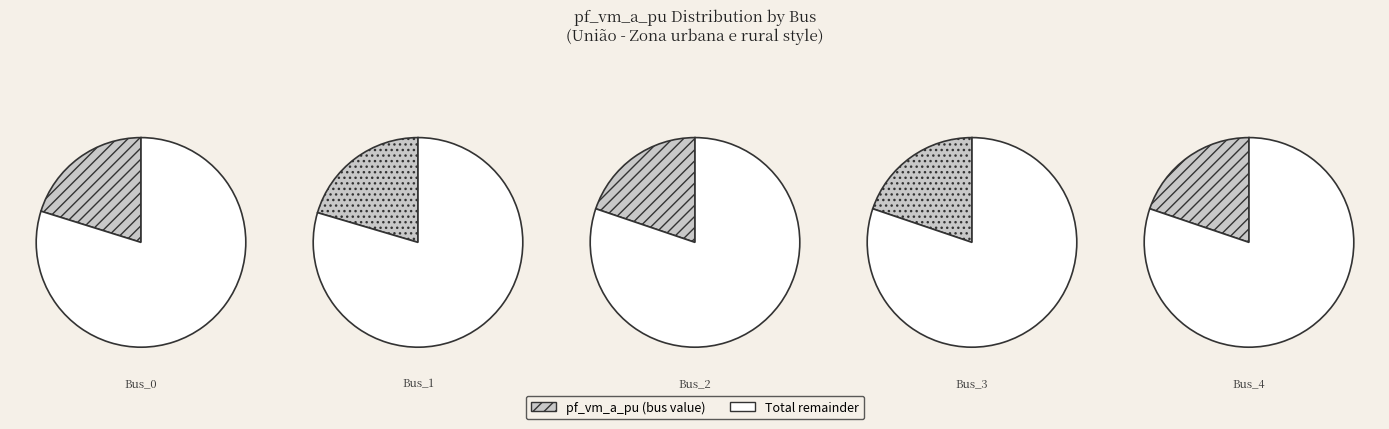

True or false: Bus_1 accounts for 20% of the total.

True